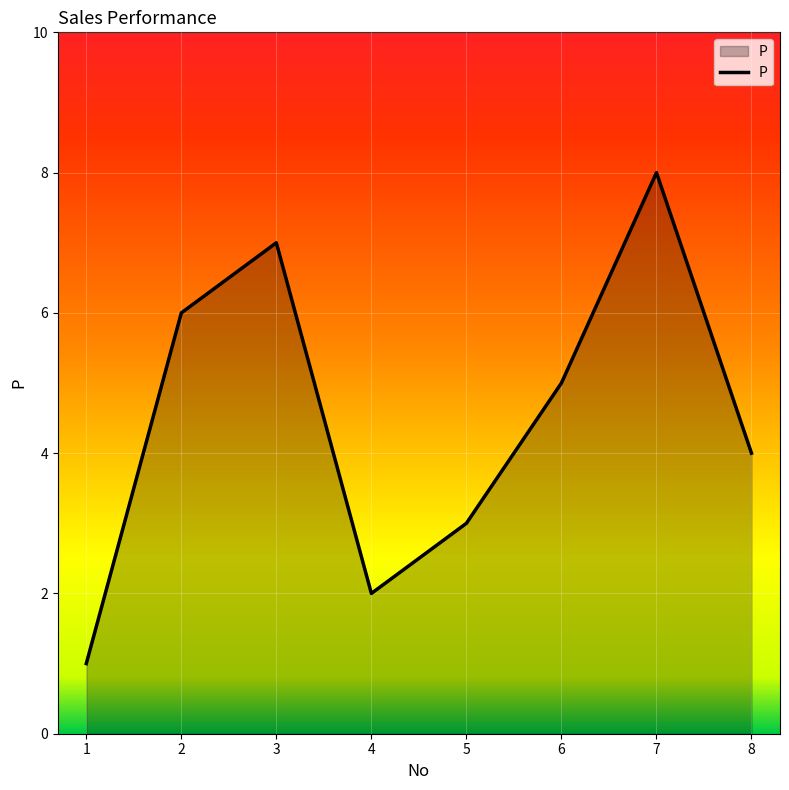

True or false: there are more than 0 points higher than both neighbors.

True